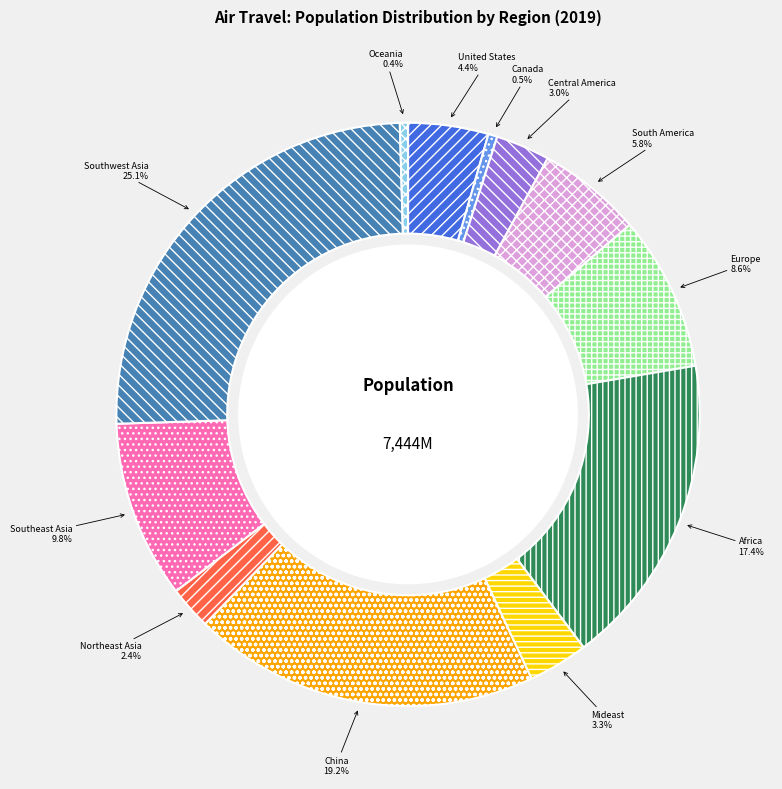

To the nearest percent, what portion does Mideast represent?

3%